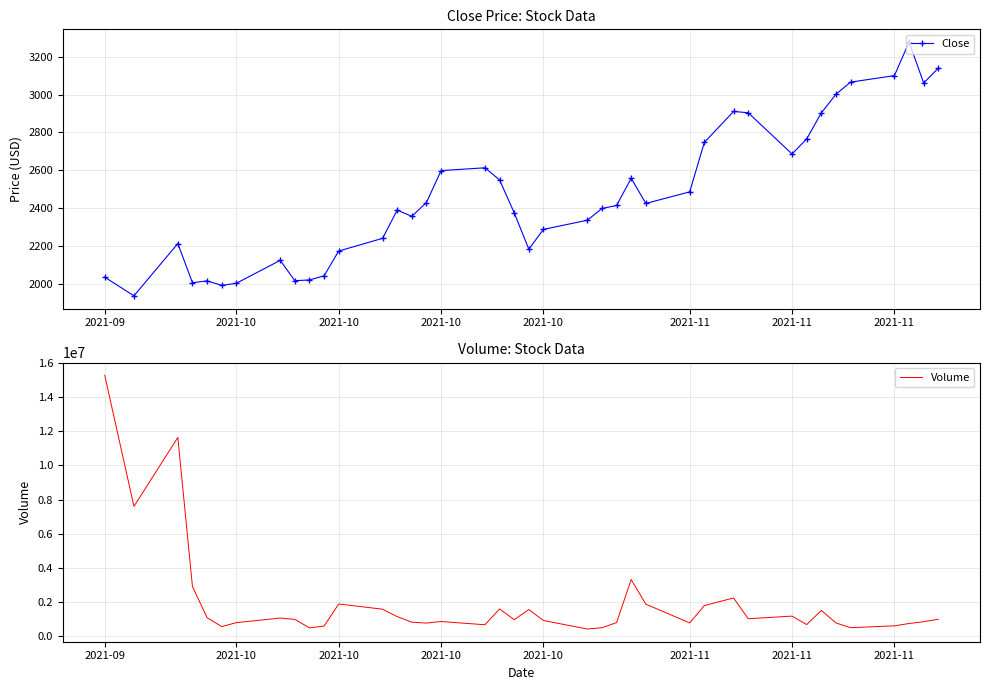

List the series in order of their peak value, lowest first.

Close, Volume